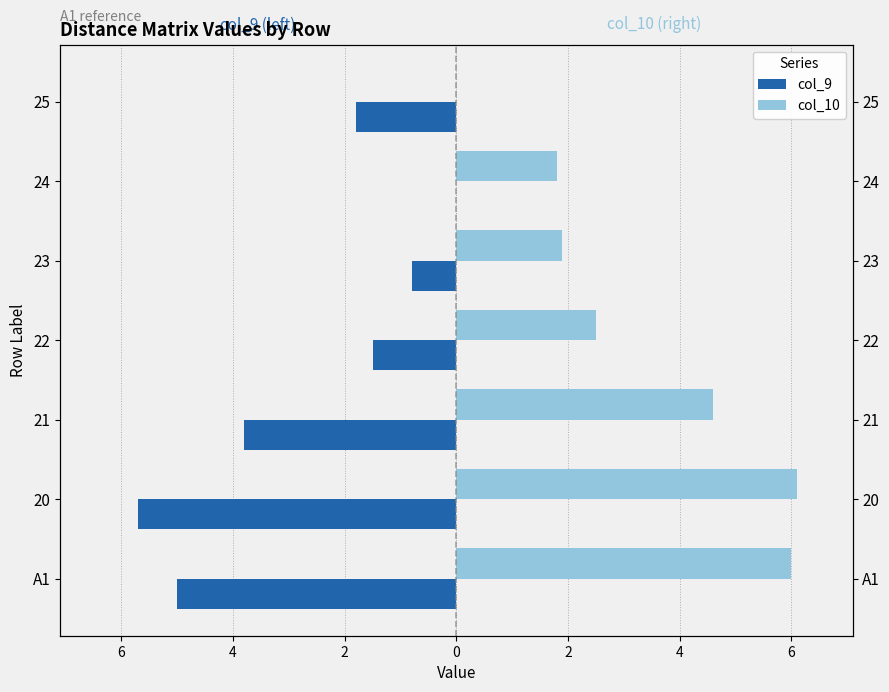

How many col_9 values are between -5 and 0?

6